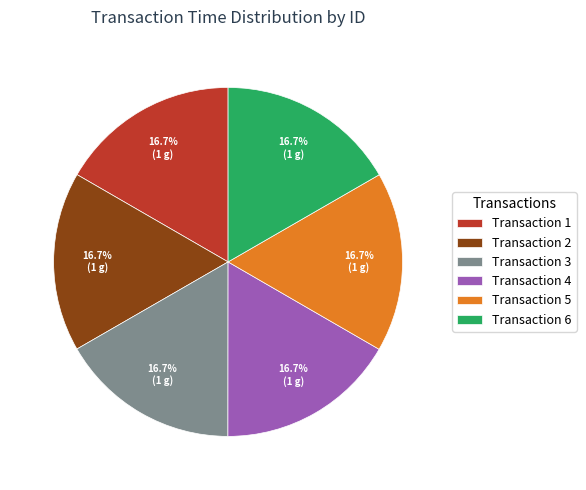

Approximately how many times larger is the value at Transaction 5 compared to Transaction 1?

1.0